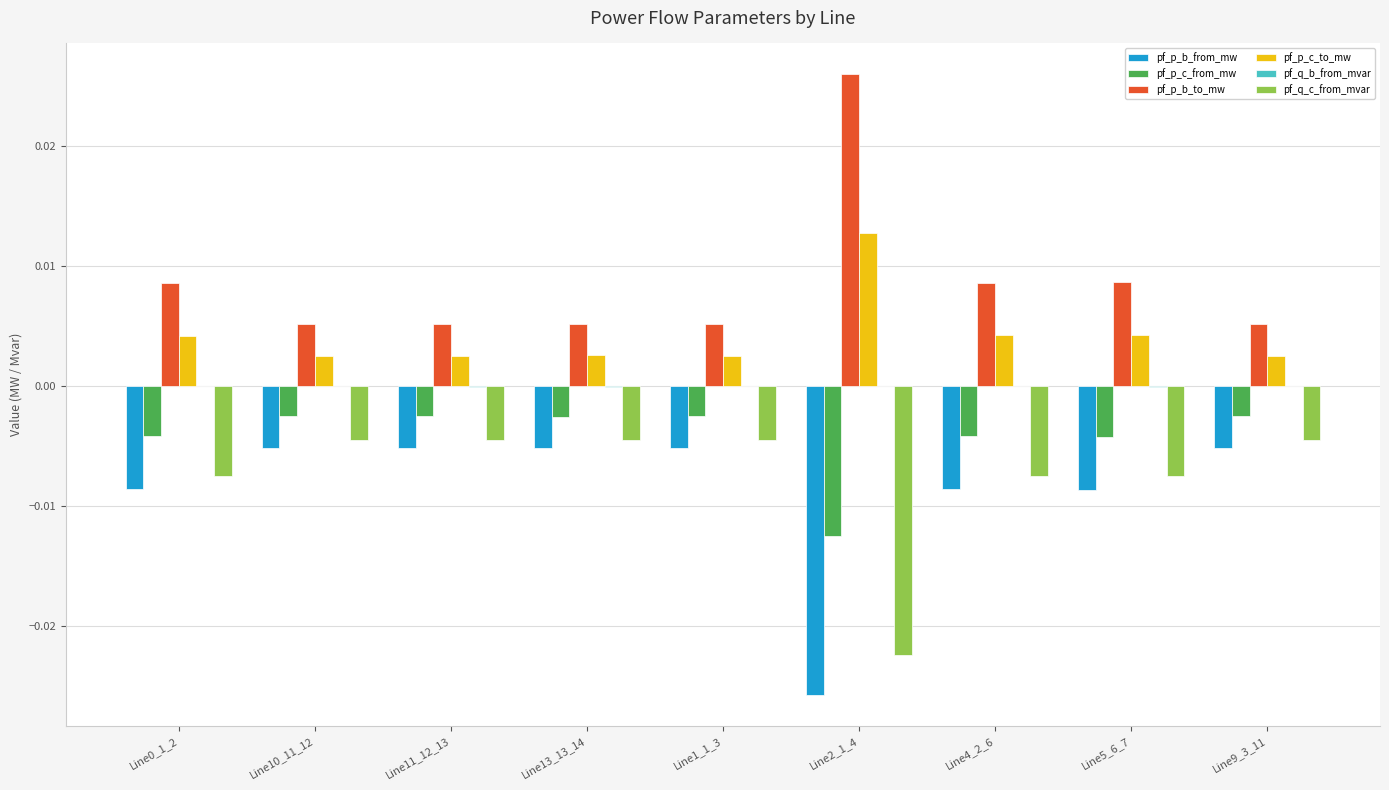

True or false: pf_p_c_from_mw has a value of -0.0 at Line1_1_3.

True